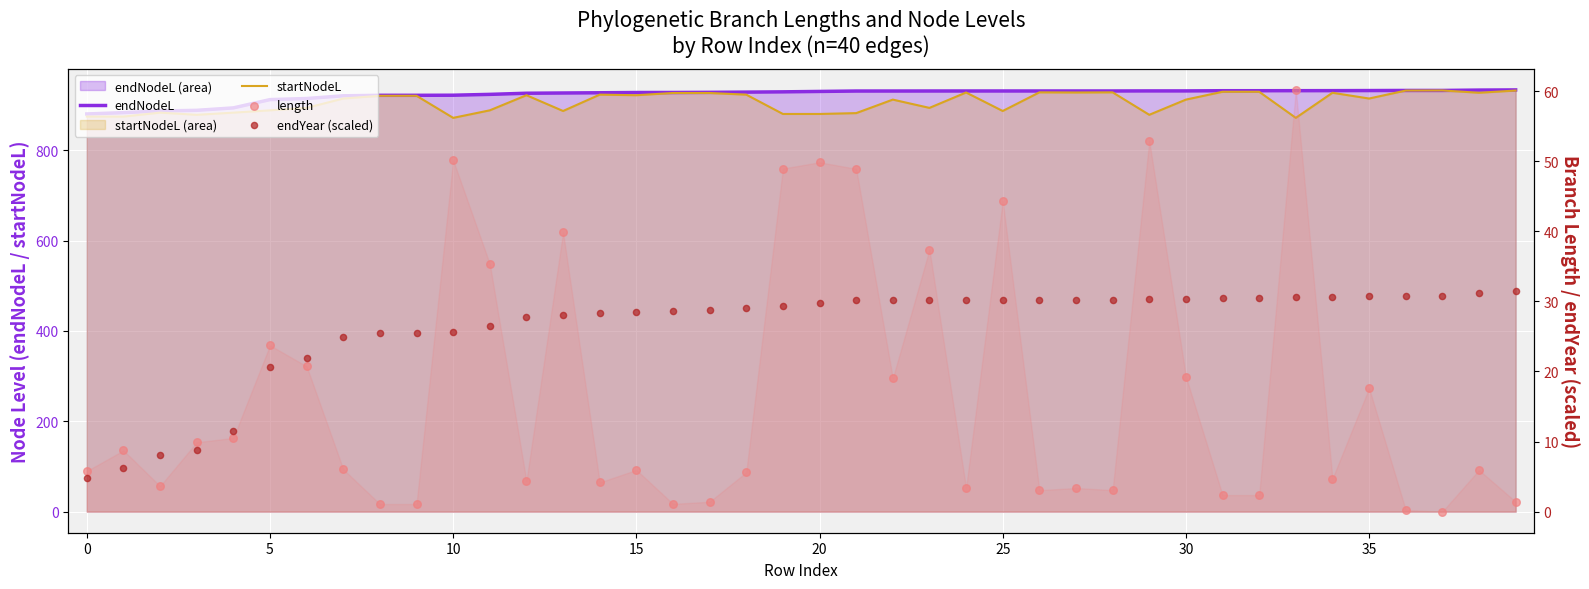

What is the total value across all series at 25?

1850.5